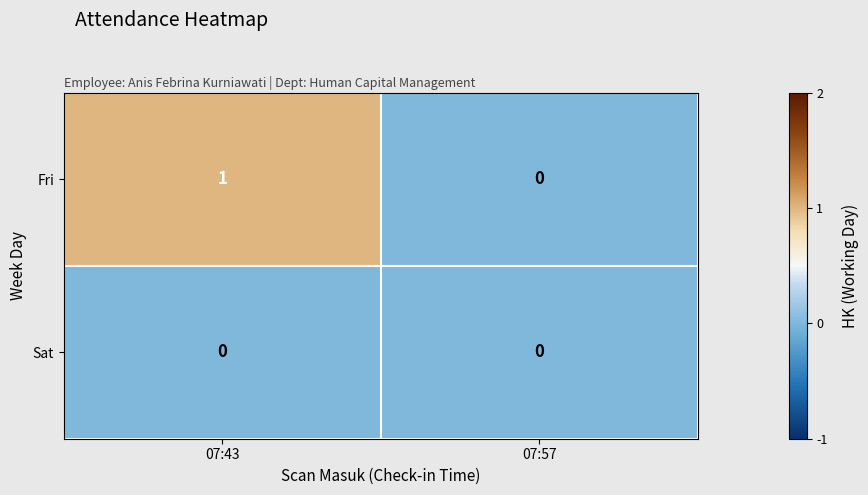

At which label is Fri closest to 0?

07:57